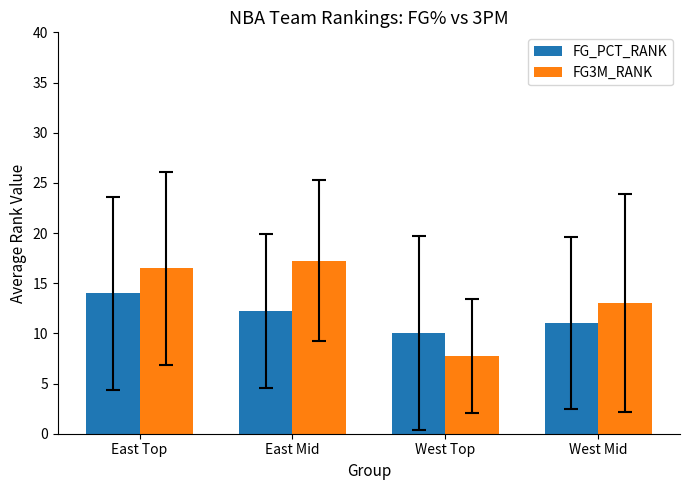

Where does the FG3M_RANK series first go above 16?

East Top